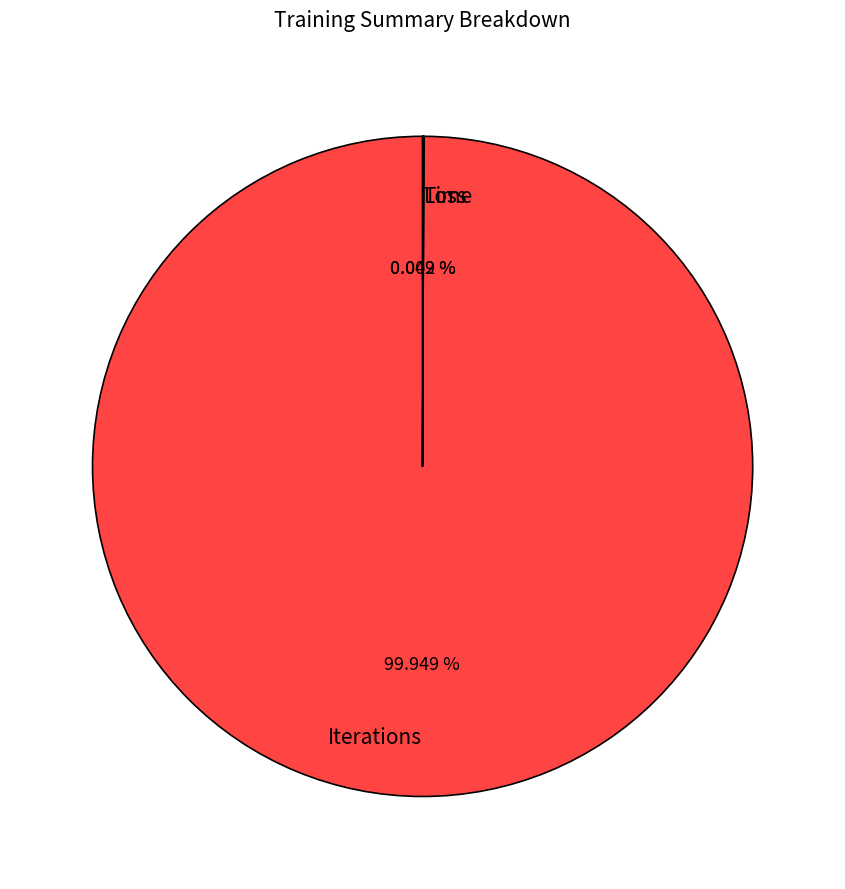

Which slice is the largest?

Iterations